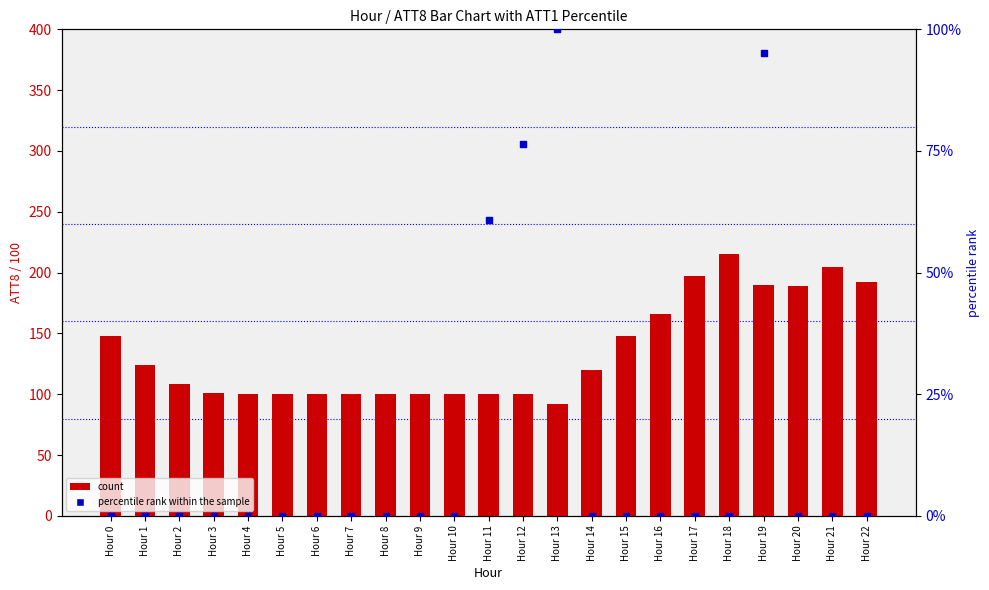

At which category is the sum across all series the highest?

Hour 19